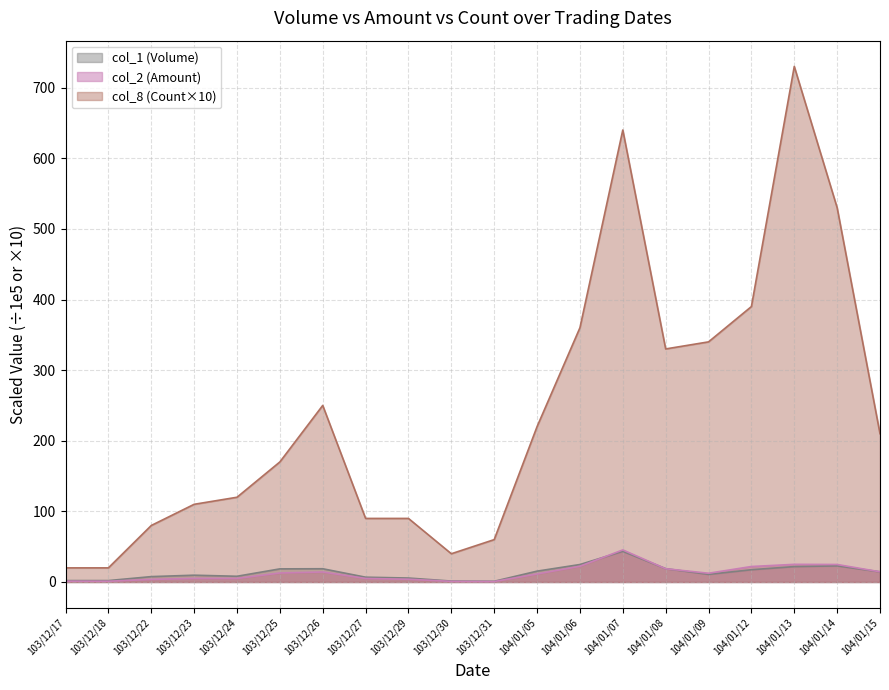

What is the spread (max minus min) of values at 103/12/24?

115.0